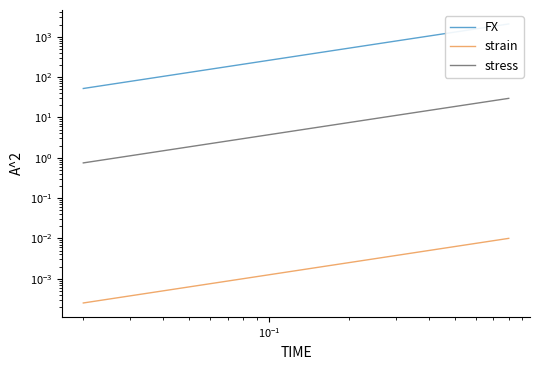

True or false: strain and stress cross at least once.

False